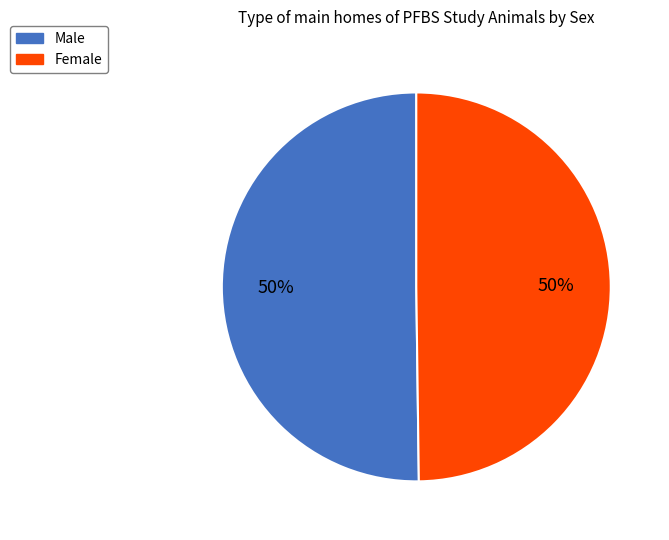

True or false: Male accounts for 42% of the total.

False